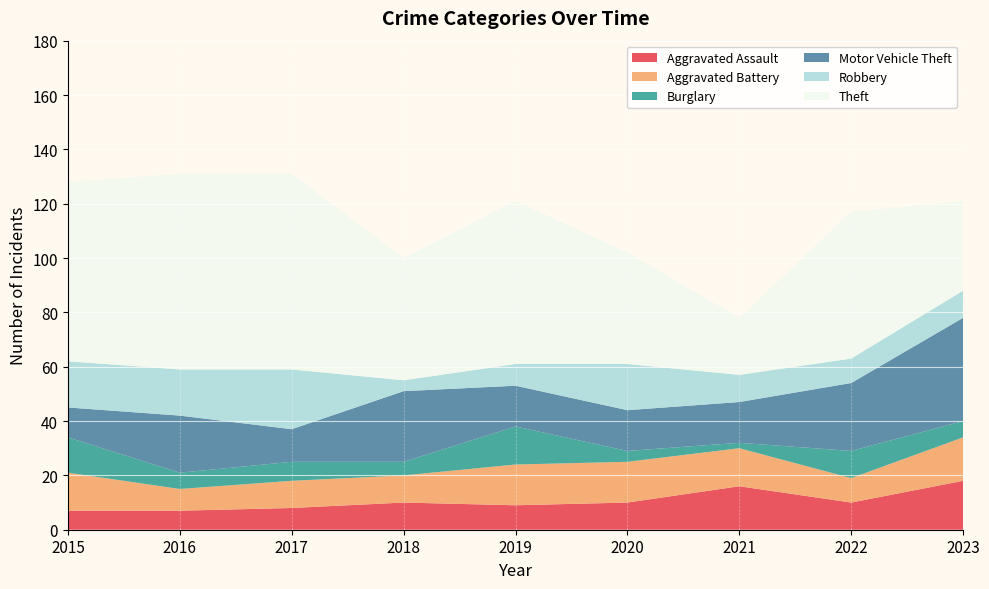

Reading left to right, list all the values displayed in this chart.

Aggravated Assault: 2015=7	2016=7	2017=8	2018=10	2019=9	2020=10	2021=16	2022=10	2023=18
Aggravated Battery: 2015=14	2016=8	2017=10	2018=10	2019=15	2020=15	2021=14	2022=9	2023=16
Burglary: 2015=13	2016=6	2017=7	2018=5	2019=14	2020=4	2021=2	2022=10	2023=6
Motor Vehicle Theft: 2015=11	2016=21	2017=12	2018=26	2019=15	2020=15	2021=15	2022=25	2023=38
Robbery: 2015=17	2016=17	2017=22	2018=4	2019=8	2020=17	2021=10	2022=9	2023=10
Theft: 2015=66	2016=72	2017=72	2018=45	2019=60	2020=41	2021=21	2022=54	2023=33